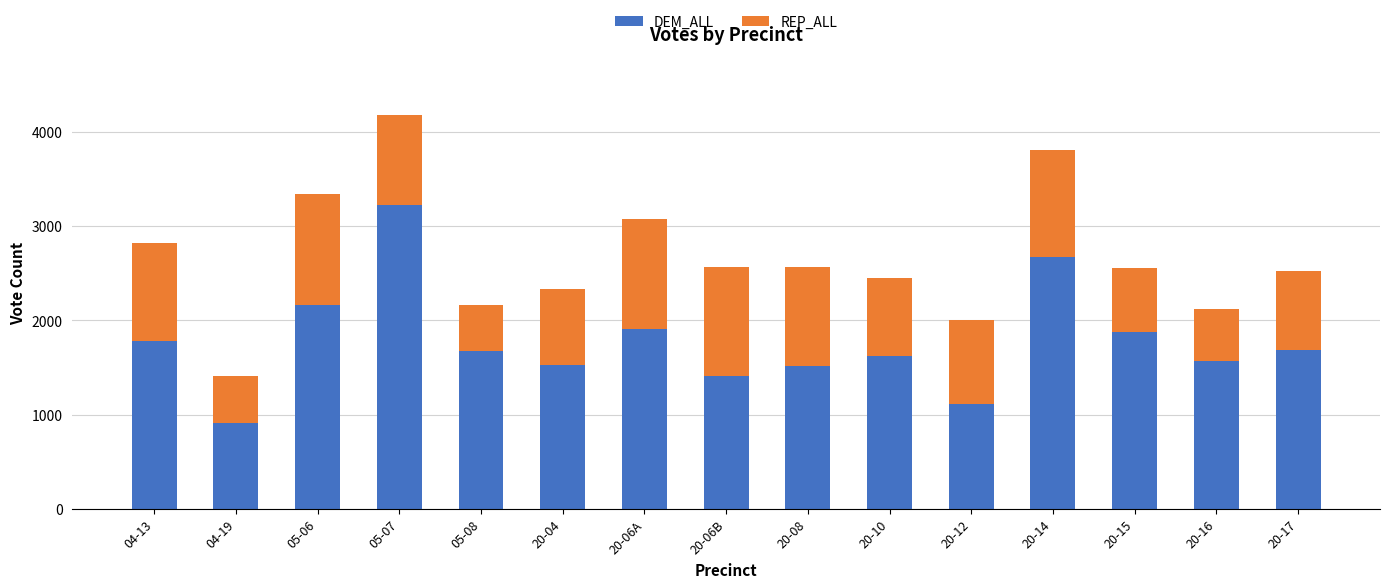

What is the total value across all series at 20-06A?

3069.7